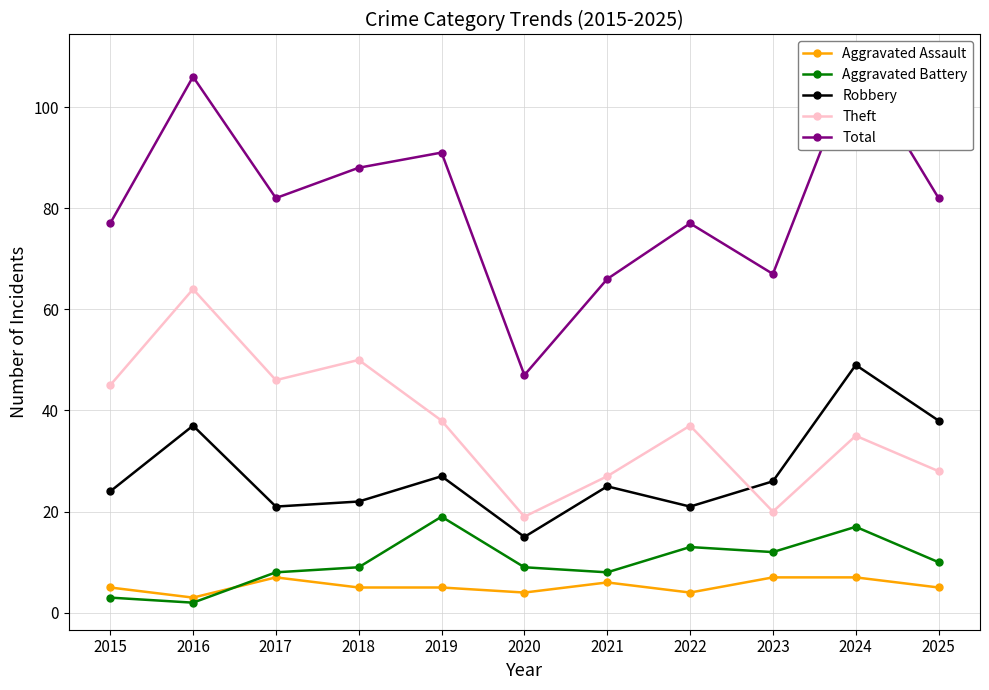

Is this an area chart (filled region under the line)?

No